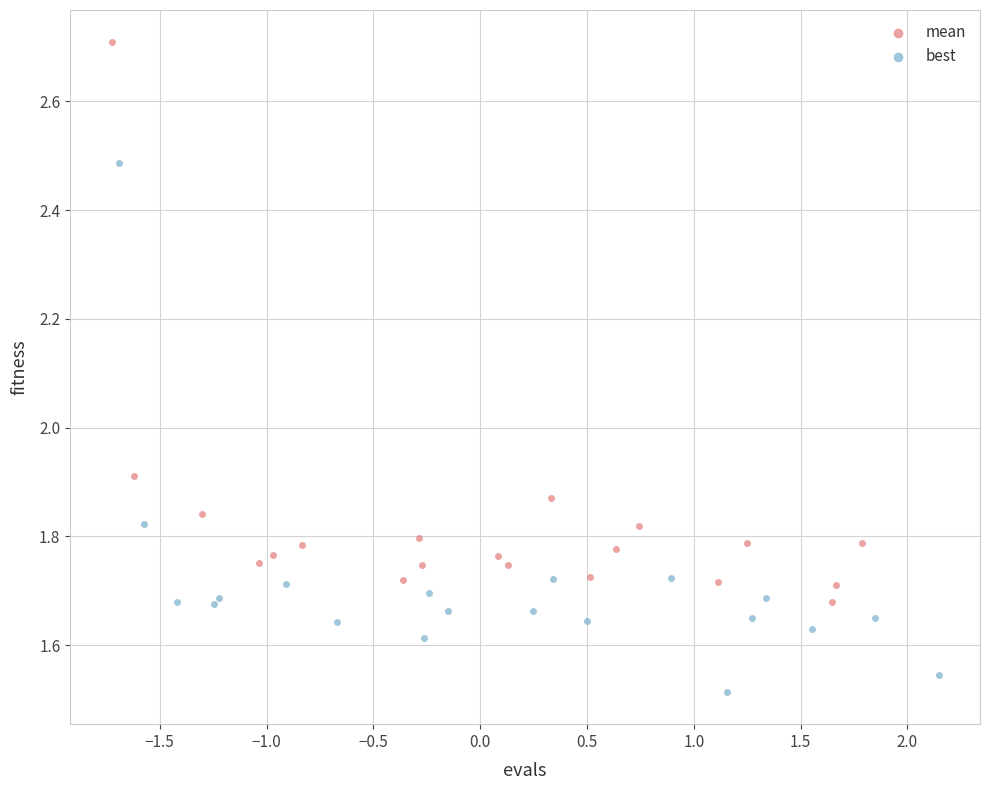

Which series has the widest spread of Y values?

mean